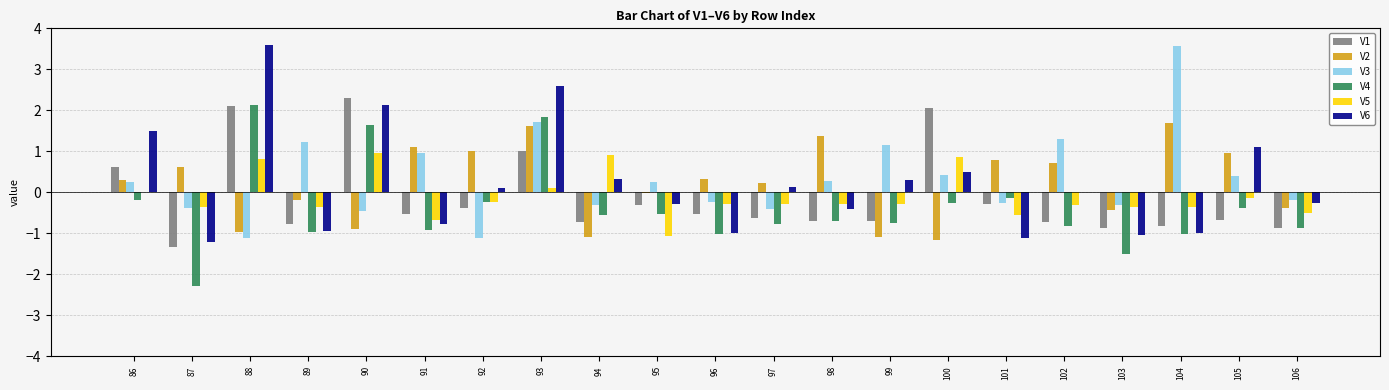

True or false: V3 has a value of -0.1 at 90.

False